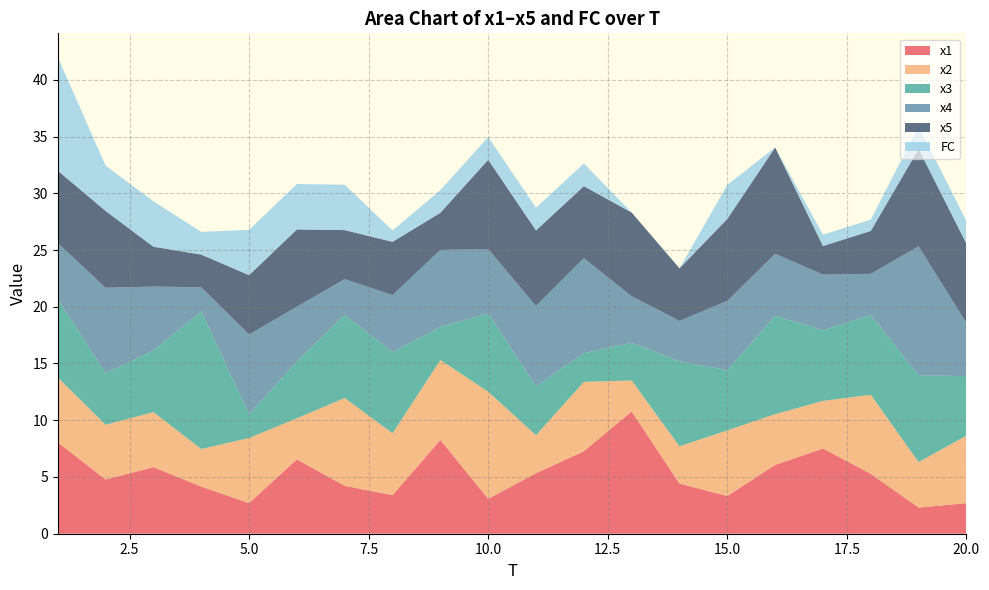

Reading left to right, transcribe all the data shown in this chart.

x1: 1=8.1	2=4.8	3=5.9	4=4.2	5=2.7	6=6.6	7=4.2	8=3.4	9=8.3	10=3.1	11=5.3	12=7.3	13=10.8	14=4.4	15=3.3	16=6.1	17=7.5	18=5.3	19=2.3	20=2.7
x2: 1=5.7	2=4.8	3=4.9	4=3.3	5=5.7	6=3.6	7=7.7	8=5.5	9=7.0	10=9.4	11=3.3	12=6.1	13=2.7	14=3.3	15=5.8	16=4.5	17=4.2	18=7.0	19=4.0	20=5.9
x3: 1=7.0	2=4.6	3=5.4	4=12.1	5=2.1	6=5.0	7=7.3	8=7.2	9=2.9	10=6.9	11=4.3	12=2.5	13=3.3	14=7.5	15=5.3	16=8.7	17=6.2	18=7.0	19=7.7	20=5.3
x4: 1=4.9	2=7.5	3=5.6	4=2.1	5=7.0	6=4.8	7=3.1	8=5.0	9=6.8	10=5.7	11=7.1	12=8.4	13=4.1	14=3.6	15=6.1	16=5.5	17=4.9	18=3.6	19=11.4	20=4.7
x5: 1=6.4	2=6.8	3=3.5	4=2.9	5=5.2	6=6.8	7=4.3	8=4.7	9=3.3	10=7.9	11=6.7	12=6.3	13=7.4	14=4.6	15=7.2	16=9.4	17=2.5	18=3.8	19=8.6	20=7.0
FC: 1=10.0	2=4.0	3=4.0	4=2.0	5=4.0	6=4.0	7=4.0	8=1.0	9=2.0	10=2.0	11=2.0	12=2.0	13=0.0	14=0.0	15=3.0	16=0.0	17=1.0	18=1.0	19=2.0	20=2.0